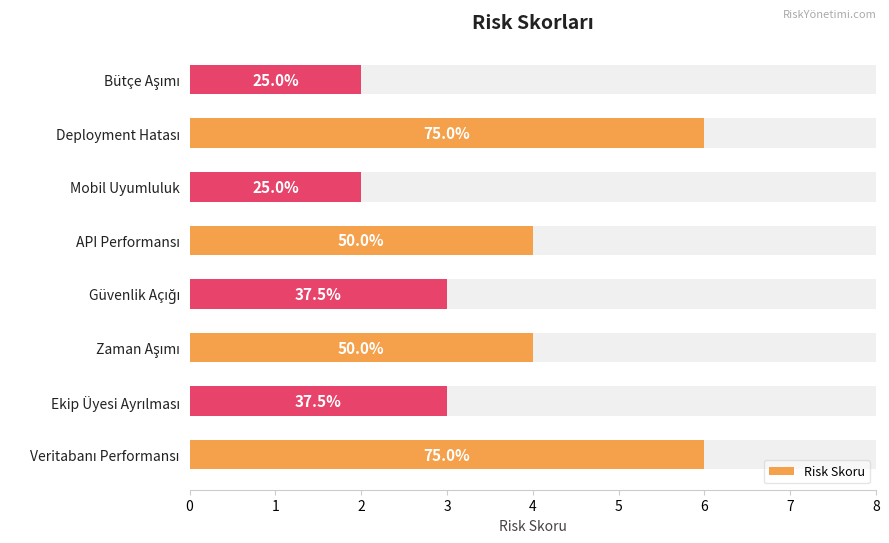

What is the maximum value shown in the chart?

6